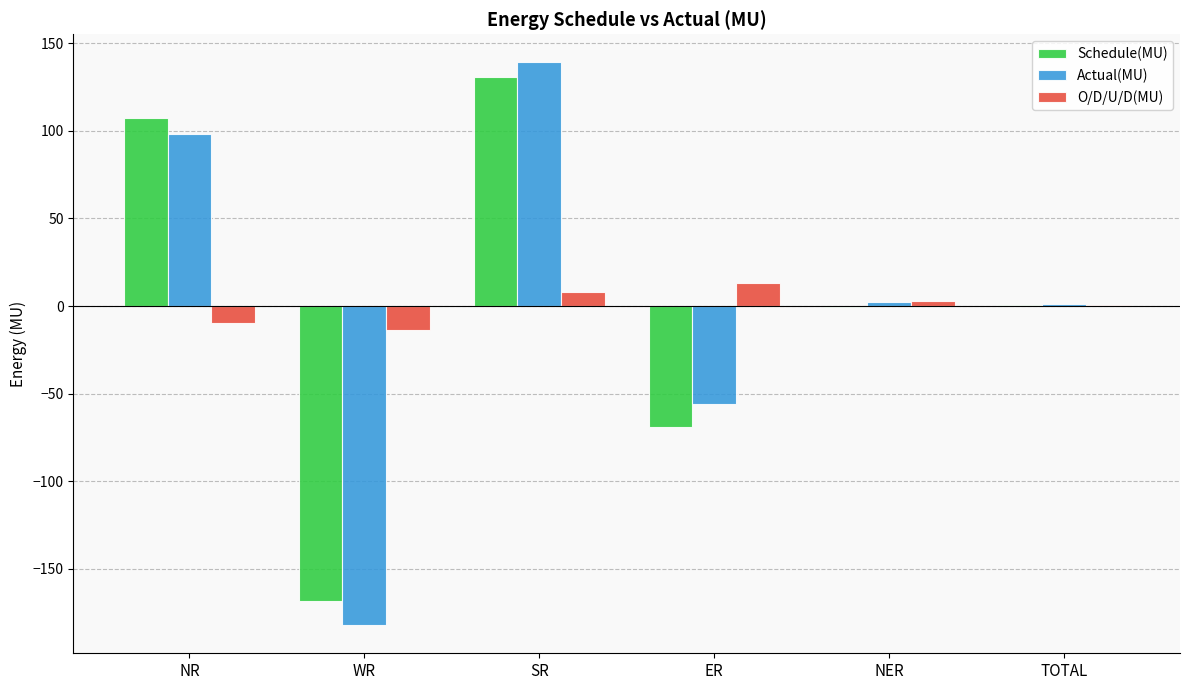

Between SR and ER, which series saw the biggest shift?

Schedule(MU)